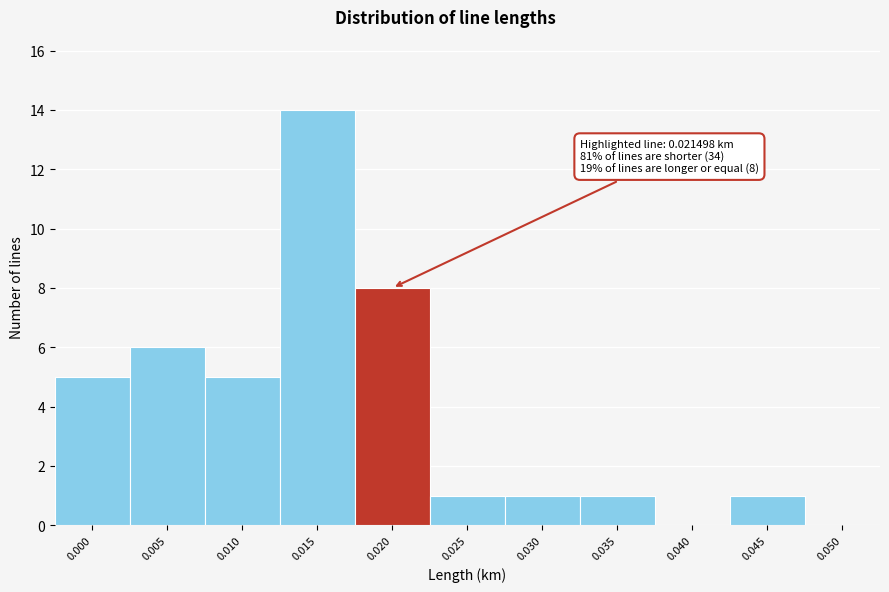

Reading right to left, extract all data points from this chart.

0.050=0	0.045=1	0.040=0	0.035=1	0.030=1	0.025=1	0.020=8	0.015=14	0.010=5	0.005=6	0.000=5